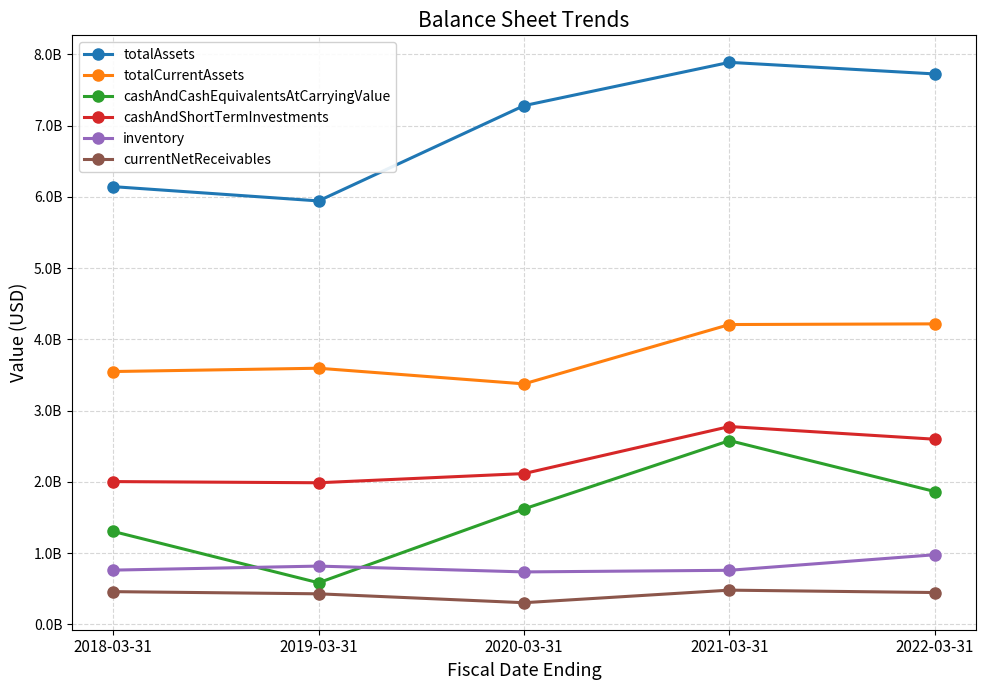

Which has a higher value, 2022-03-31 or 2018-03-31?

2022-03-31